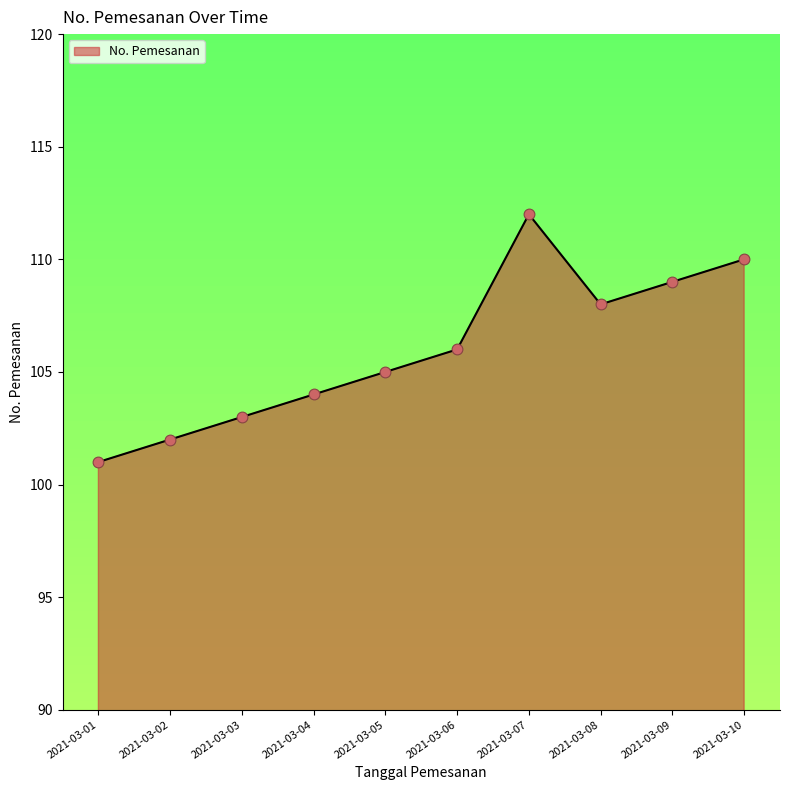

Between 2021-03-09 and 2021-03-01, which is larger?

2021-03-09